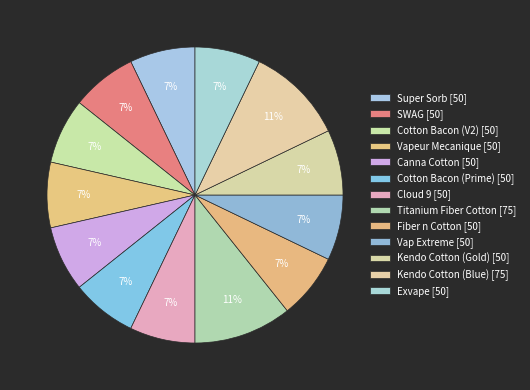

What percentage do Vap Extreme and Cloud 9 together represent?

14.3%